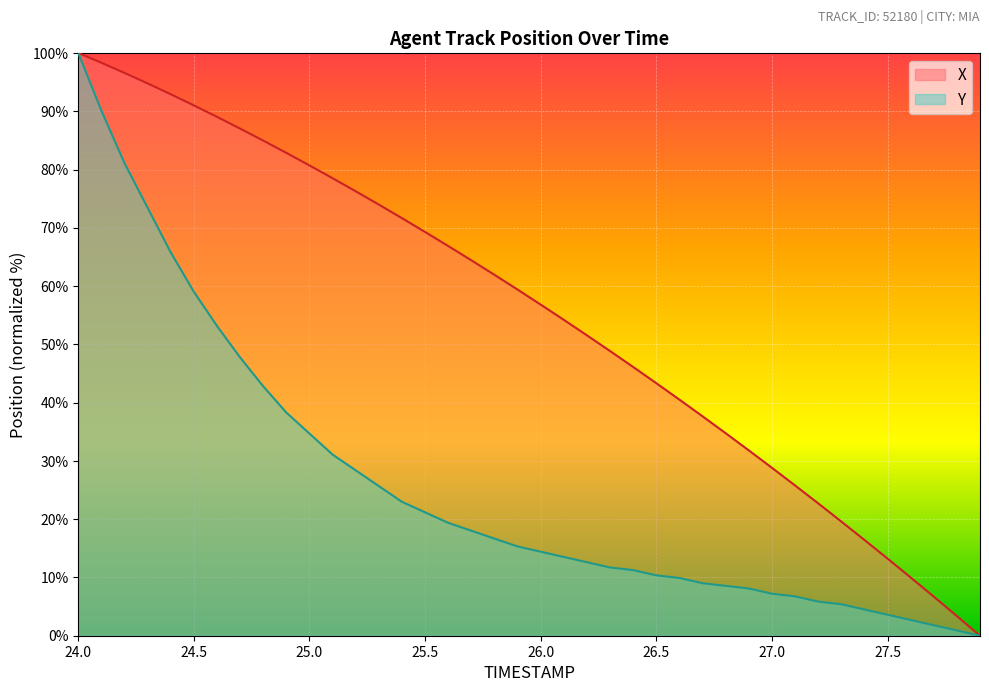

True or false: X and Y cross at least once.

False